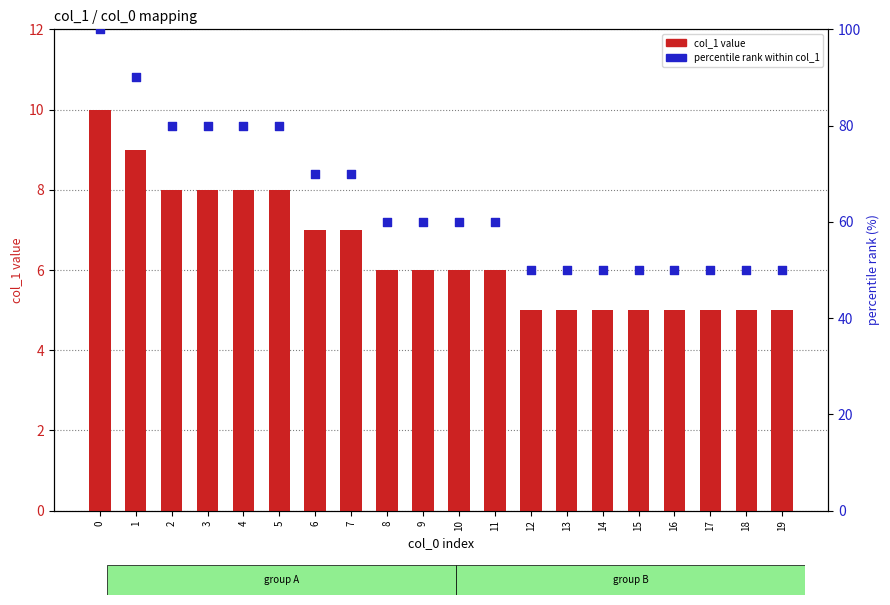

Which series has the largest Y range (max minus min)?

percentile rank within col_1